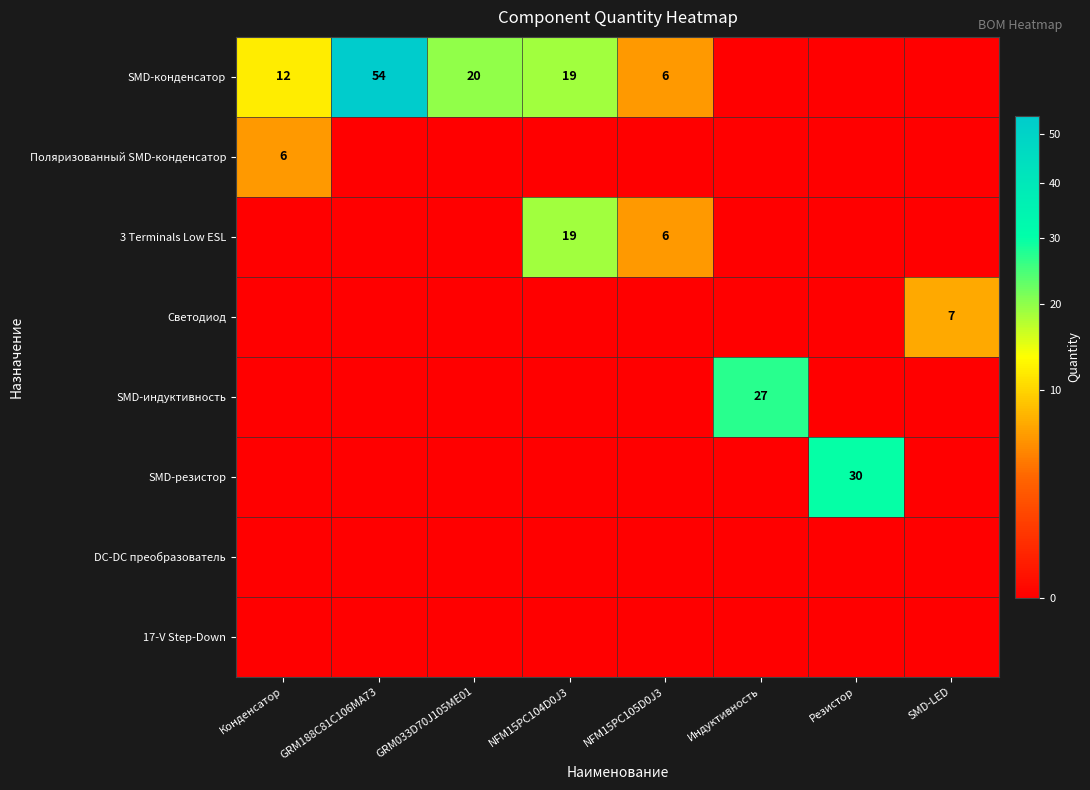

Which label corresponds to the largest value in the chart?

GRM188C81C106MA73